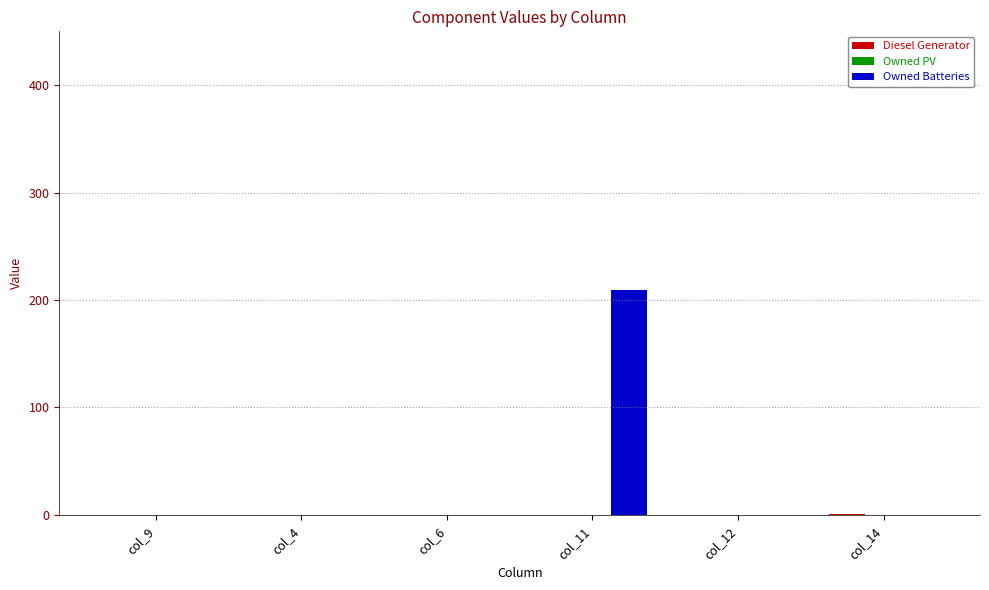

How many groups of bars are there?

6